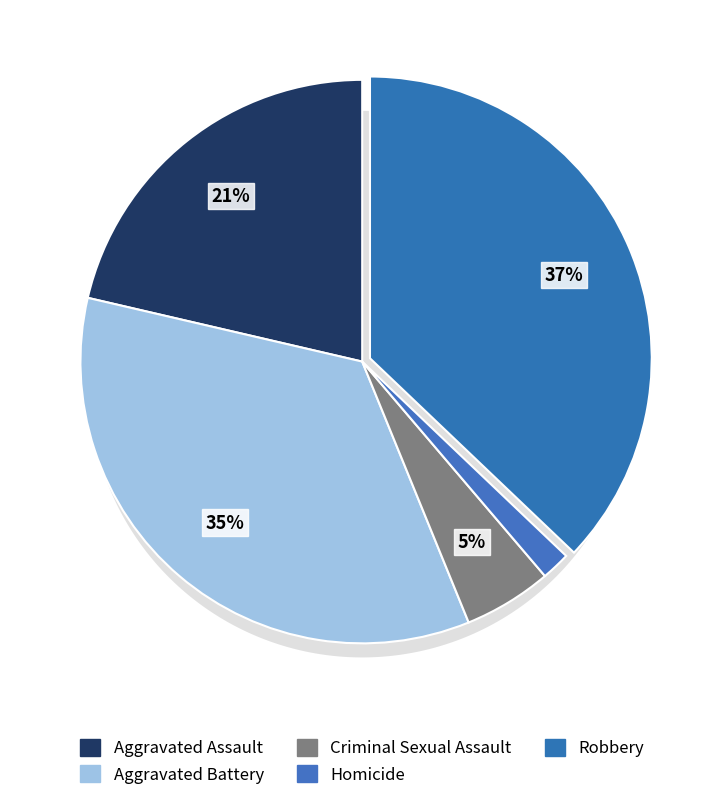

Is there any slice that represents more than half of the pie?

No